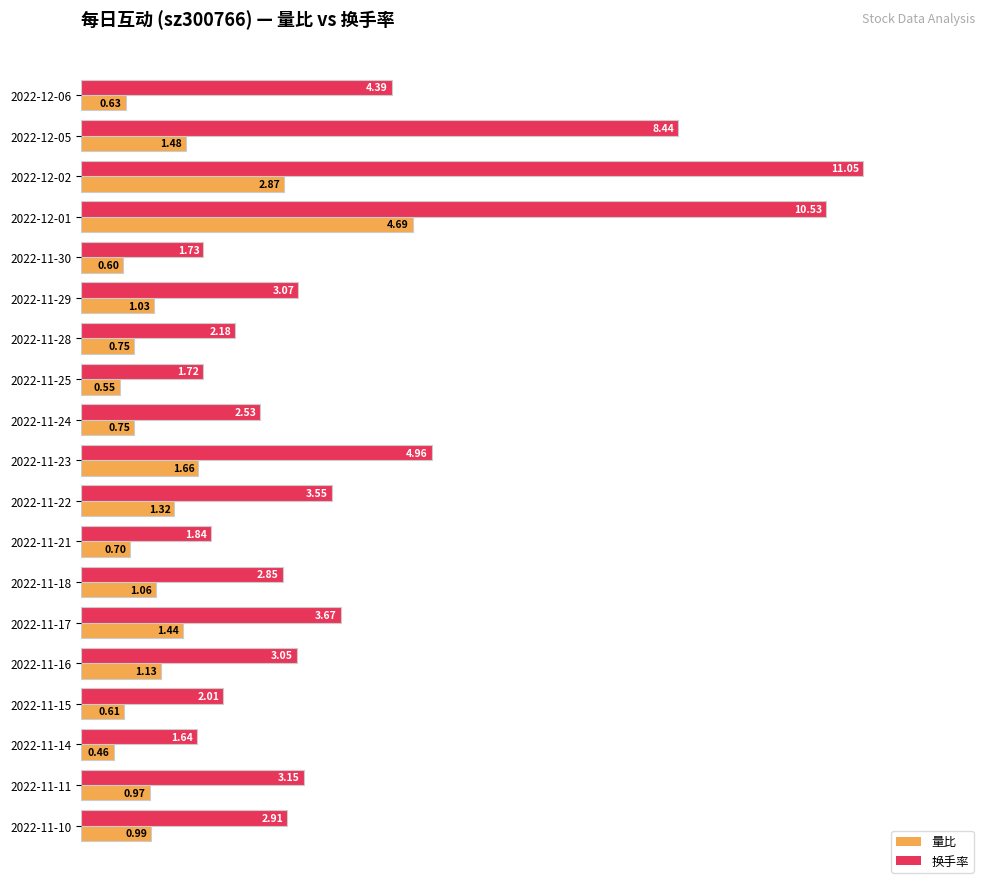

What are all the series names shown in the legend?

量比, 换手率